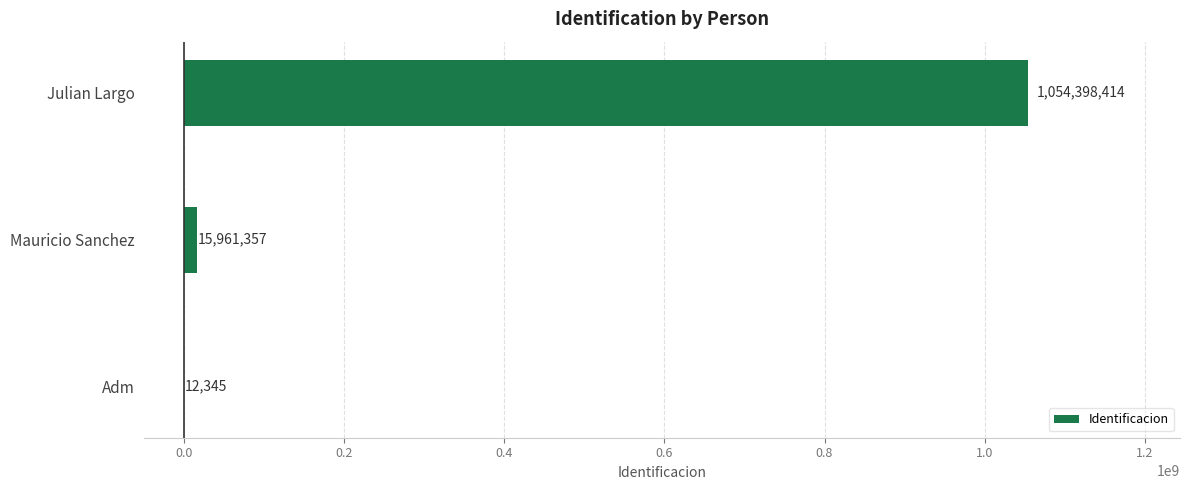

At which category does the chart reach its peak across all series?

Julian Largo